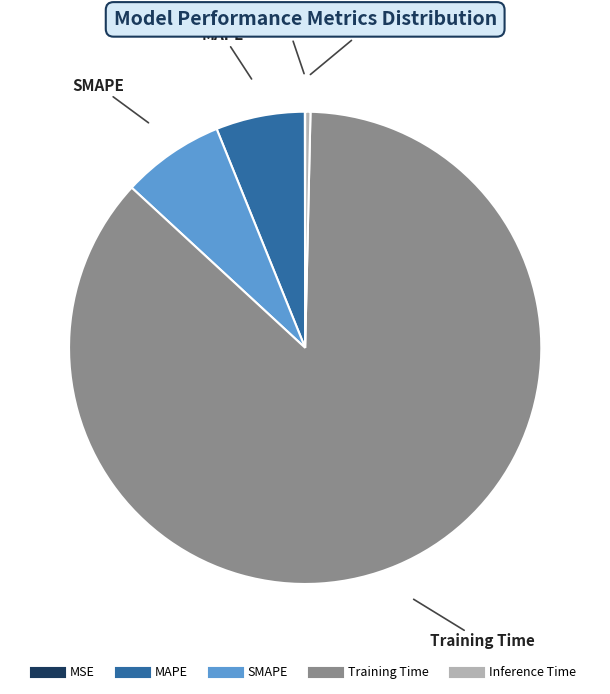

Which category accounts for the majority?

Training Time